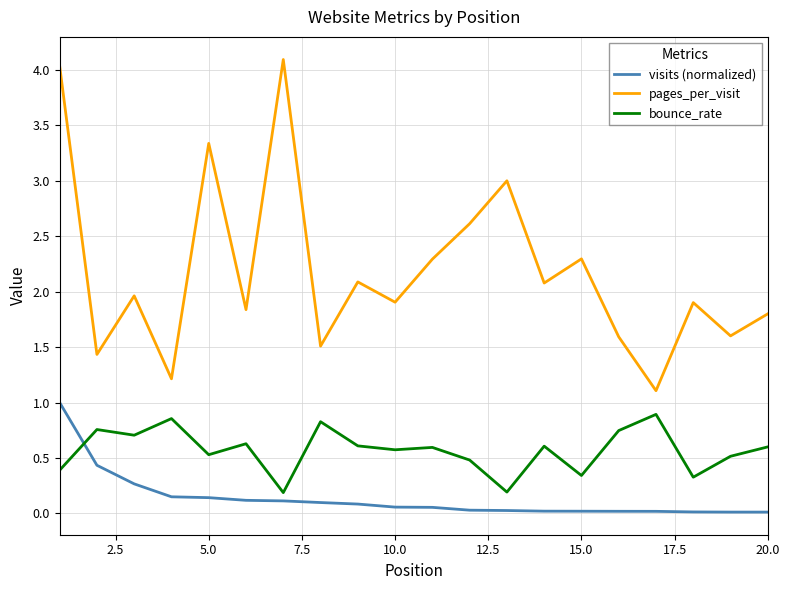

Which series has the largest total across all categories?

pages_per_visit